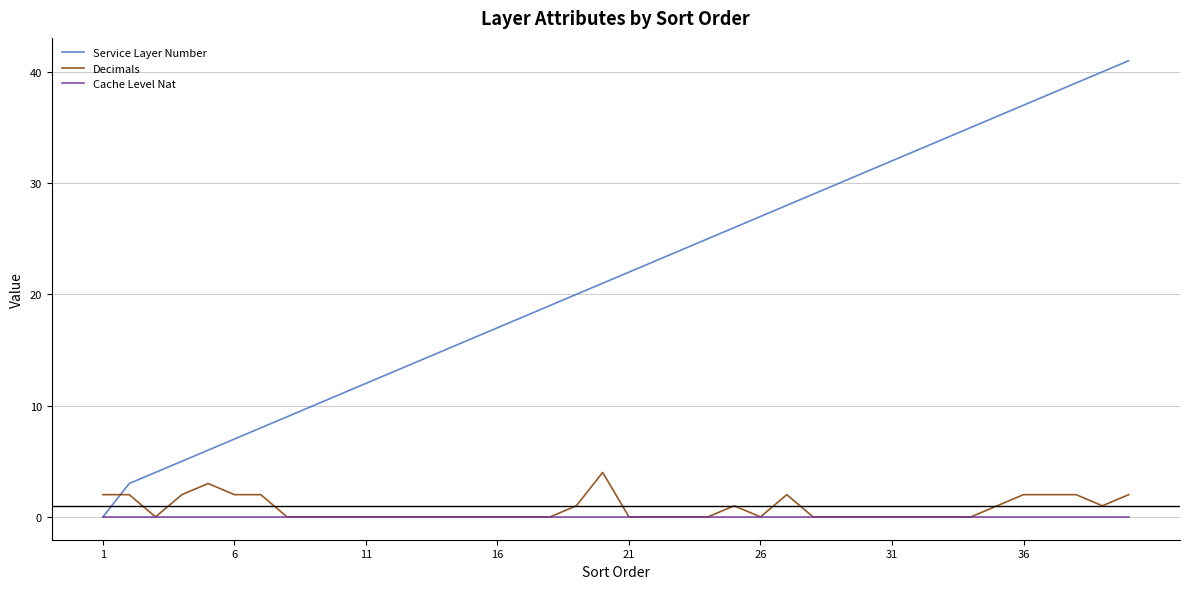

Which series has the largest range (max minus min)?

Service Layer Number